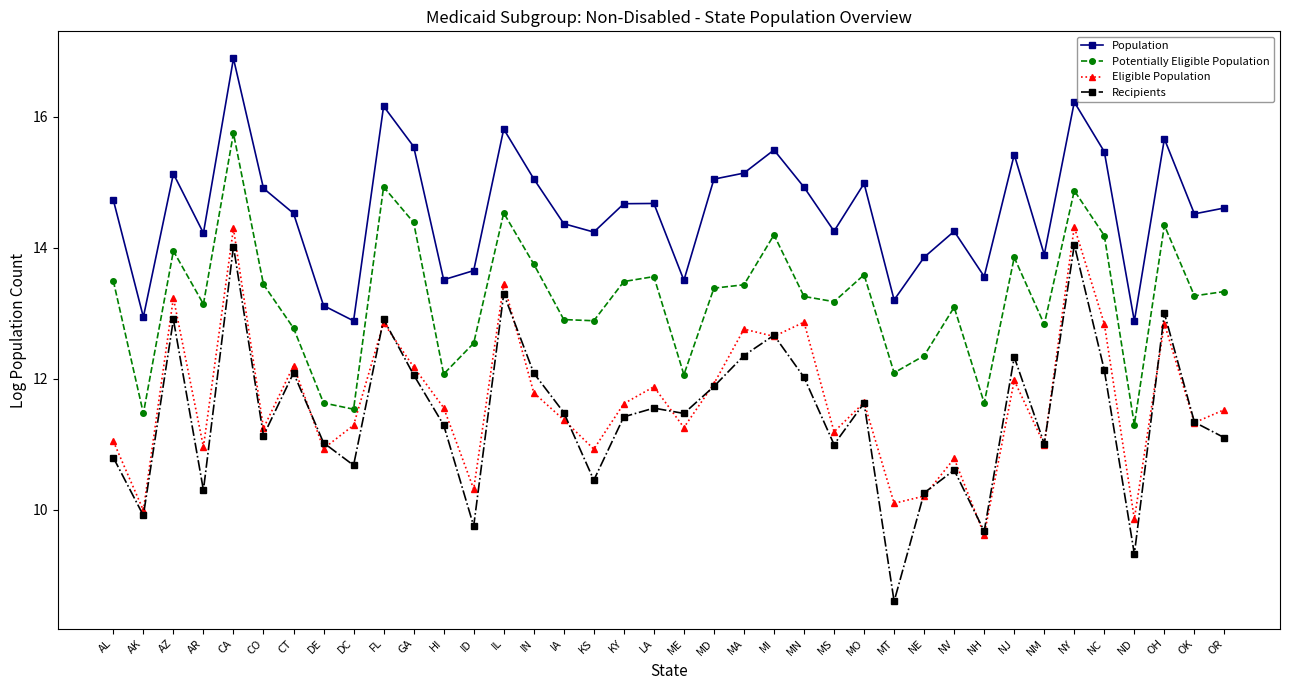

How many series are shown in this chart?

4